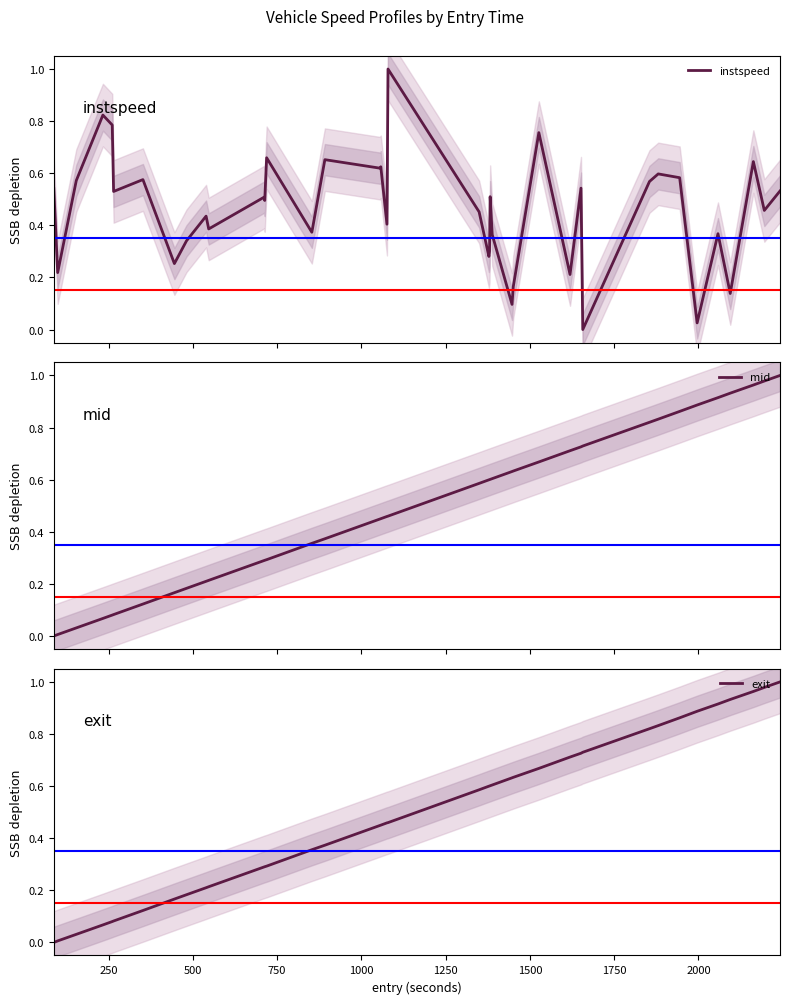

Which series ends up on top after the final intersection of mid and exit?

exit